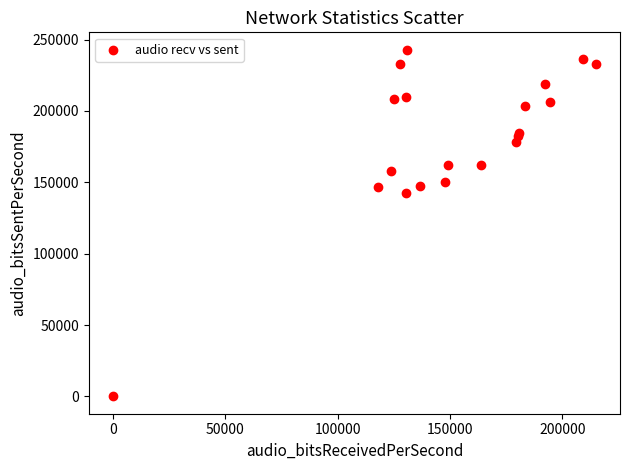

What Y value in the scatter plot is closest to 121485?

142281.7